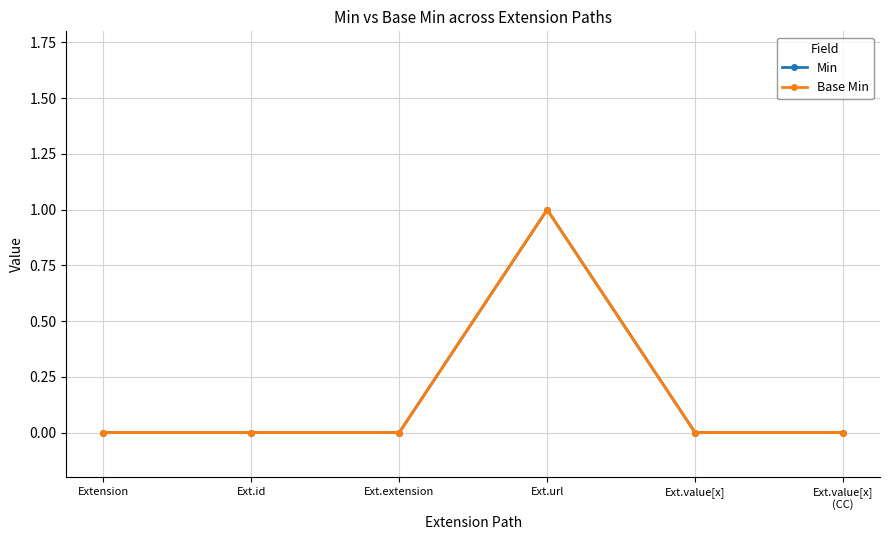

What is the label of the 5th point from the left?

Ext.value[x]